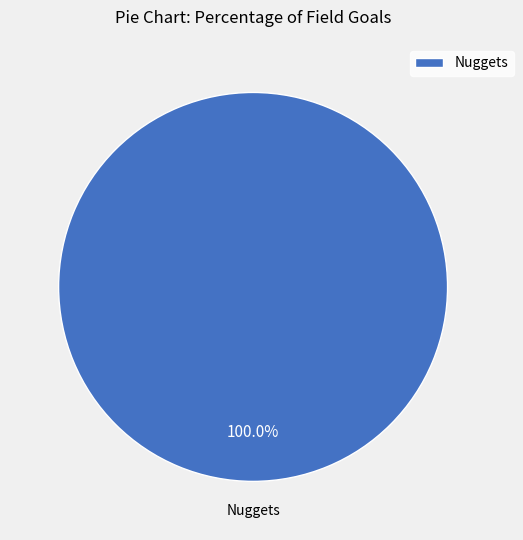

Rank the categories by value from lowest to highest.

Nuggets